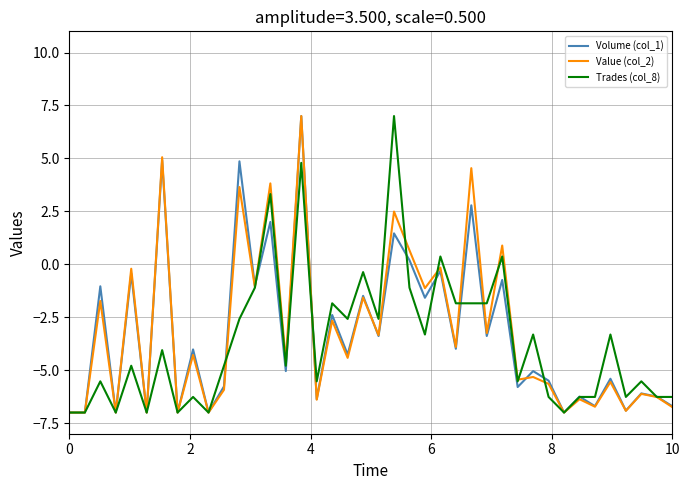

Does the chart have visible grid lines?

Yes